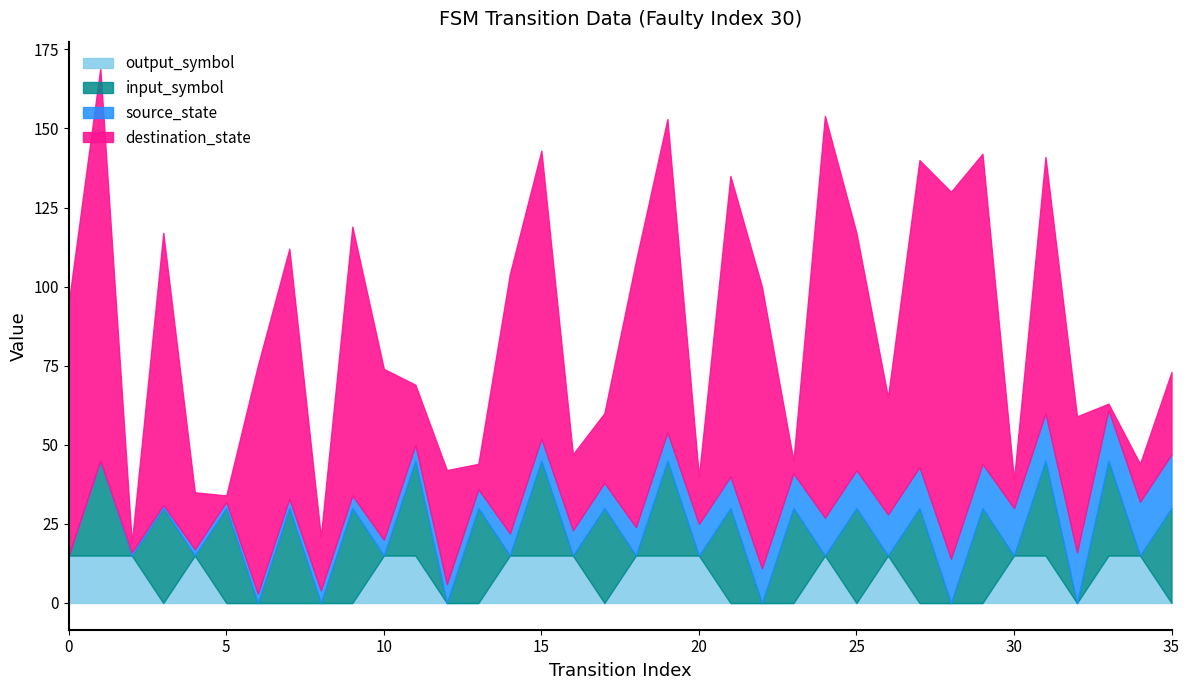

What are all the series names shown in the legend?

output_symbol, input_symbol, source_state, destination_state